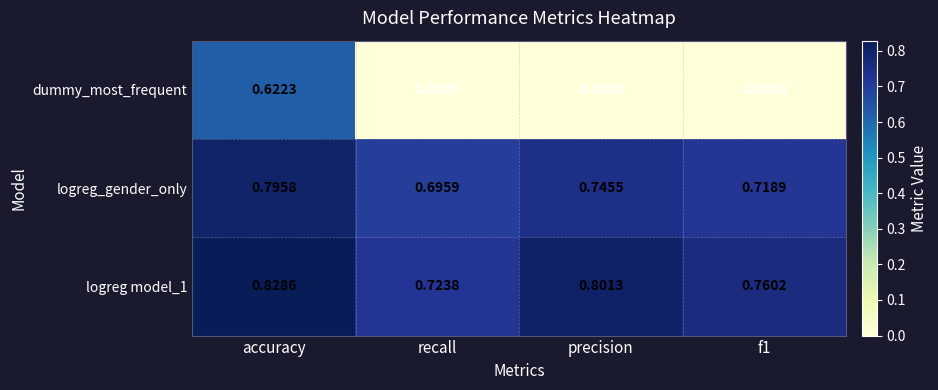

Which category has the lowest value in the logreg_gender_only series?

recall